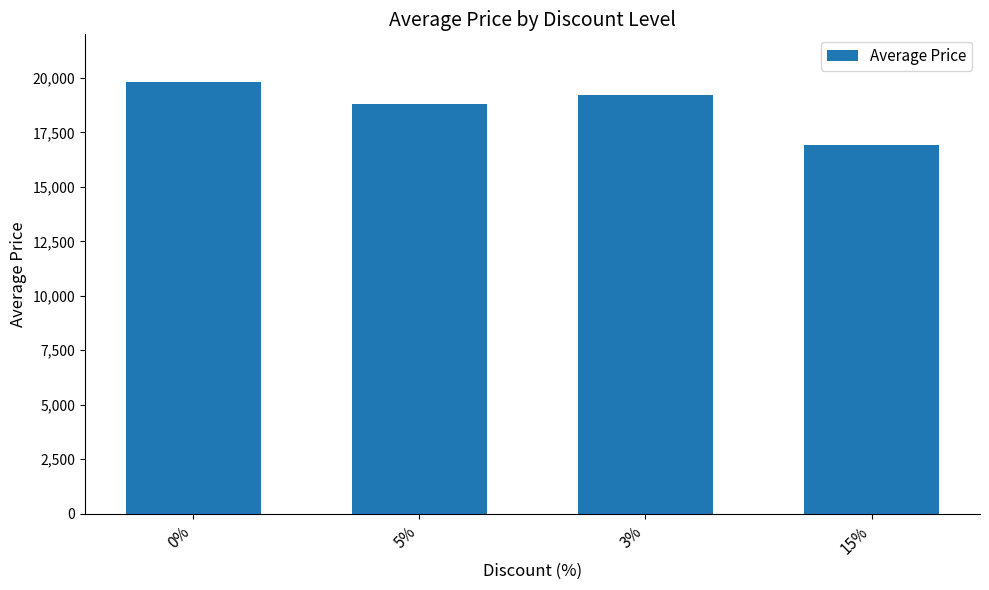

List the labels in order of value, smallest first.

15%, 5%, 3%, 0%